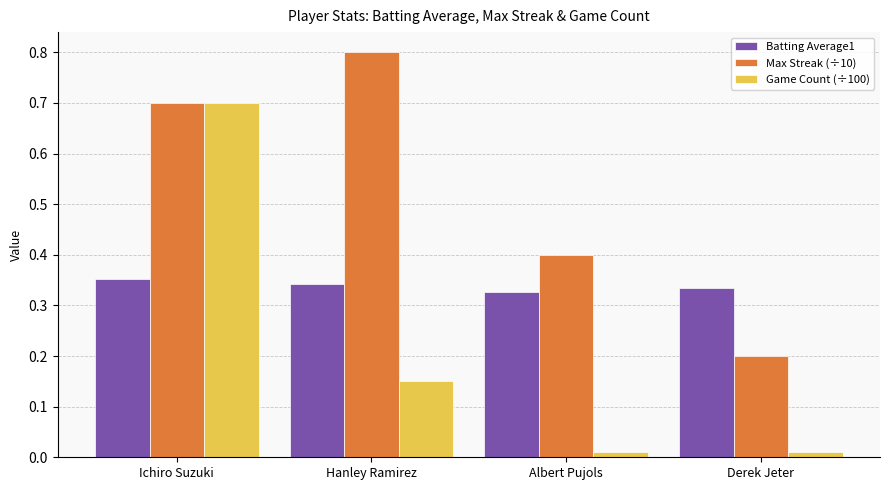

What is the sum of all Batting Average1 values?

1.4